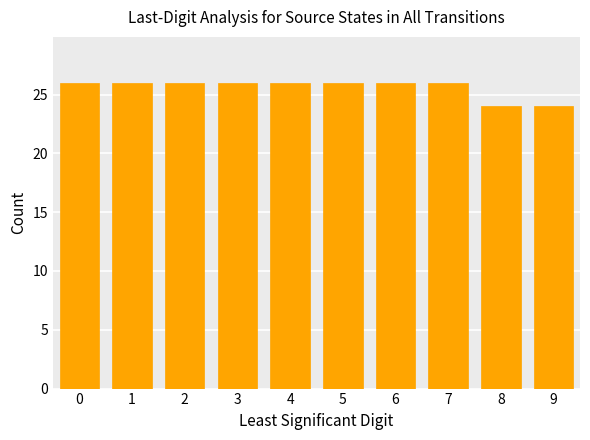

Approximately how many times larger is the value at 9 compared to 0?

0.9